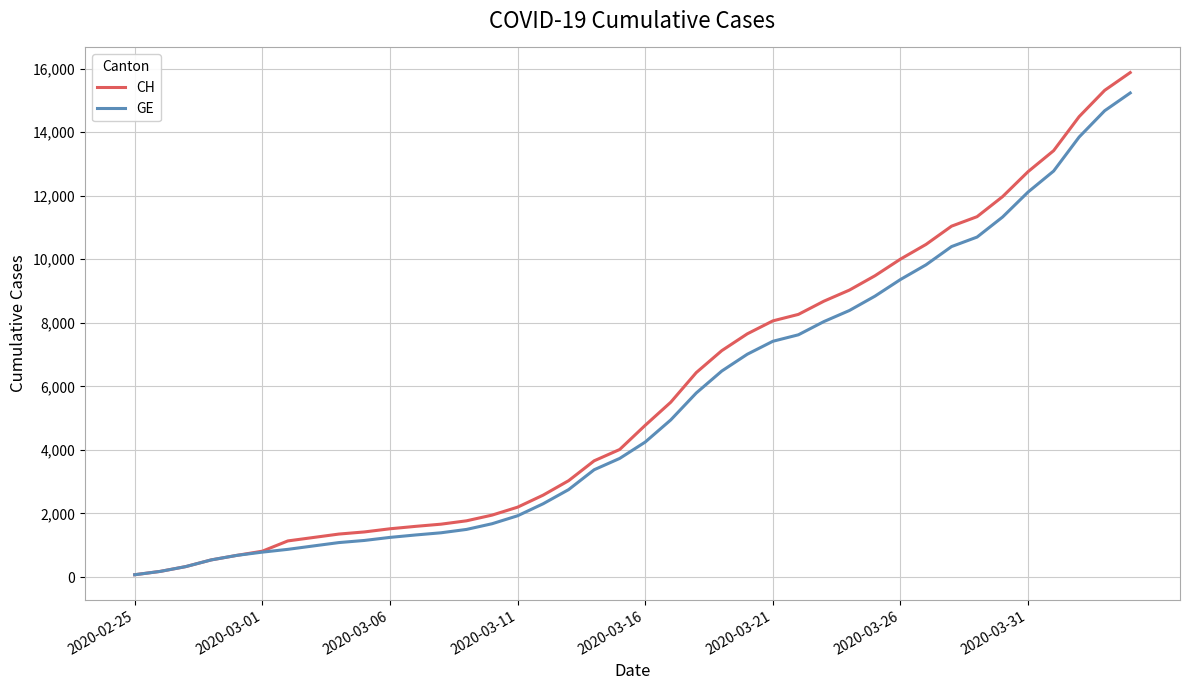

Which series has the largest range (max minus min)?

CH